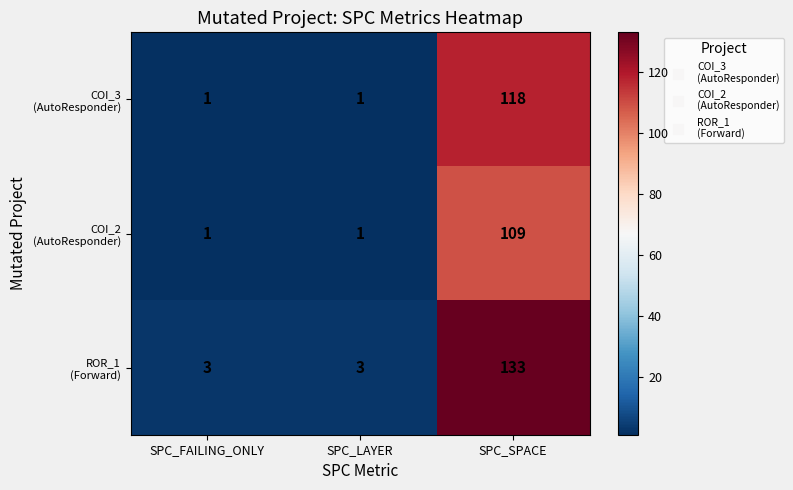

What is the total value across all series at SPC_SPACE?

360